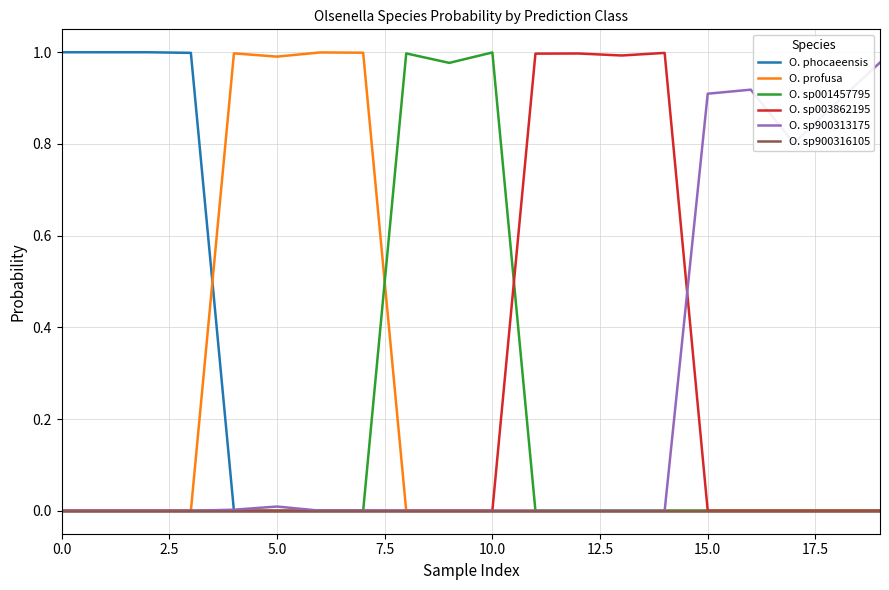

Does the chart have visible grid lines?

Yes